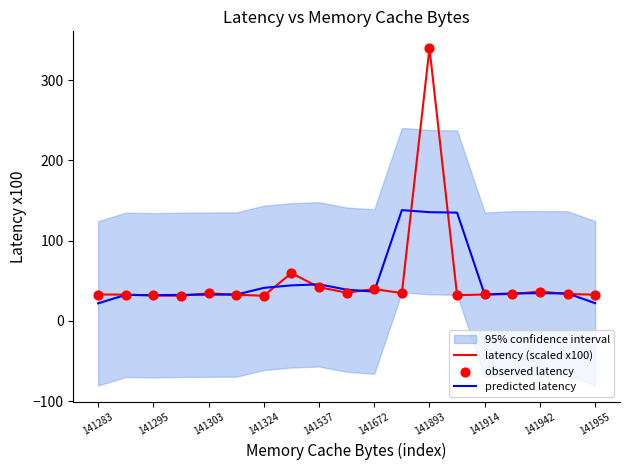

Which series reaches the maximum Y coordinate?

latency (scaled x100)